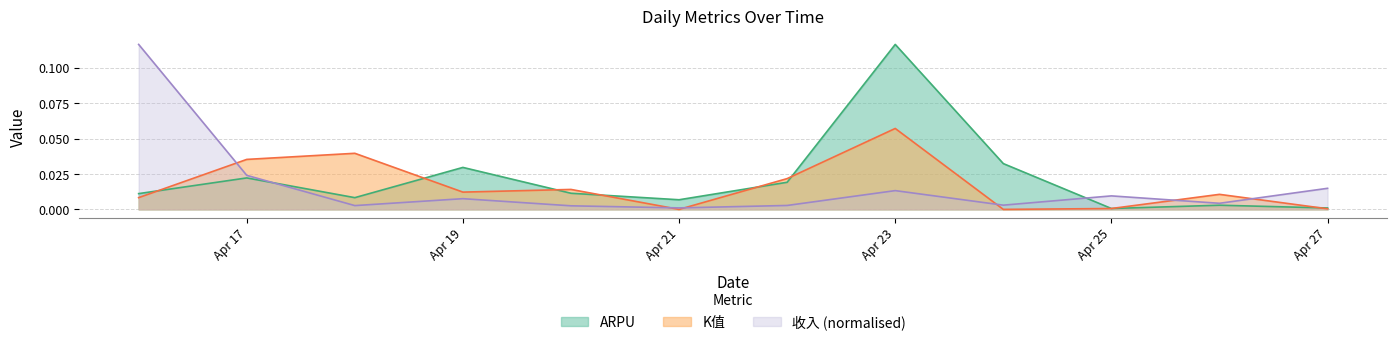

What is the maximum value shown in the chart?

0.1